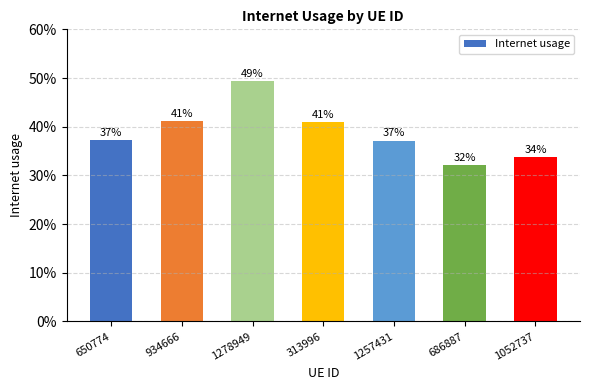

List the labels in order of value, smallest first.

686887, 1052737, 1257431, 650774, 313996, 934666, 1278949